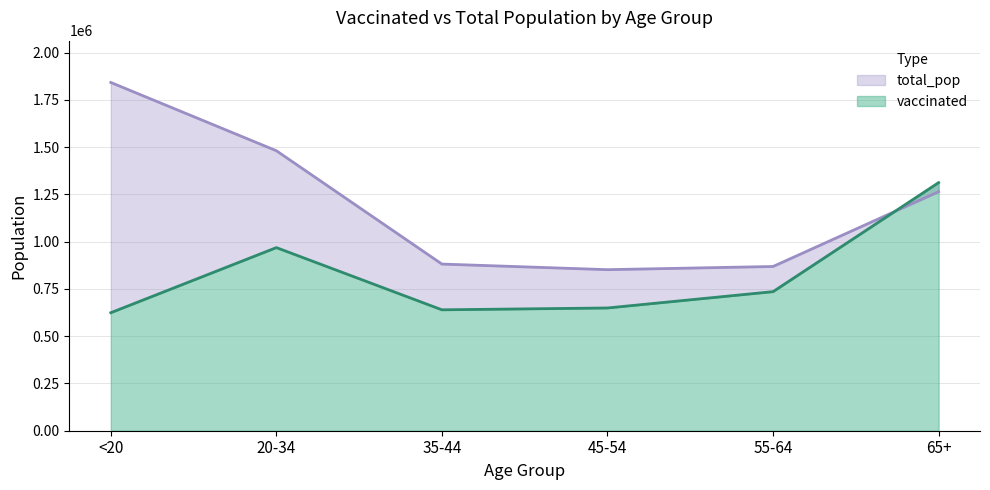

What position from the right is 20-34?

5